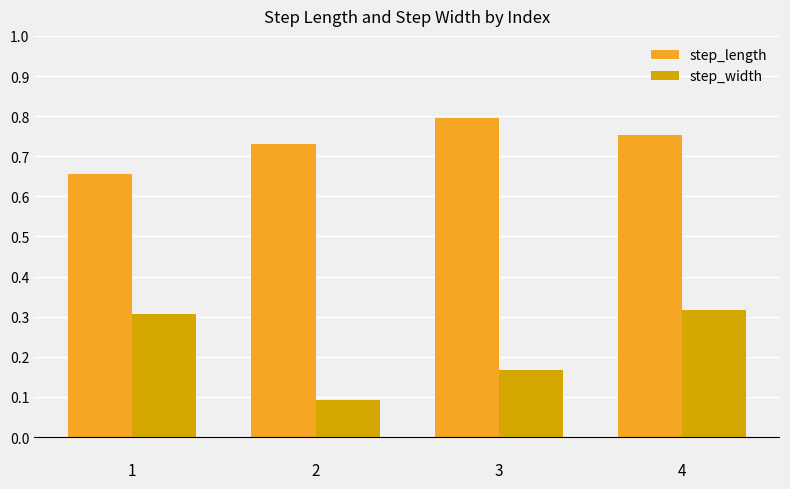

At which label is step_width closest to 0?

2